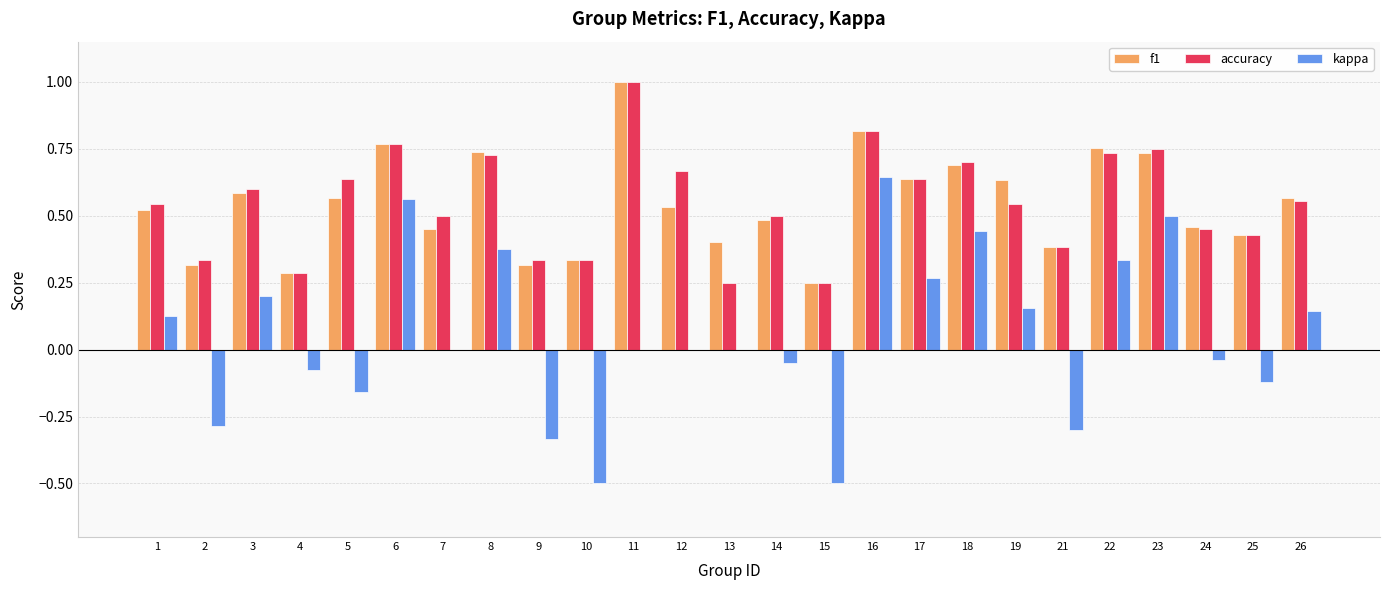

What is the sum of the f1 values at 4 and 17?

0.9